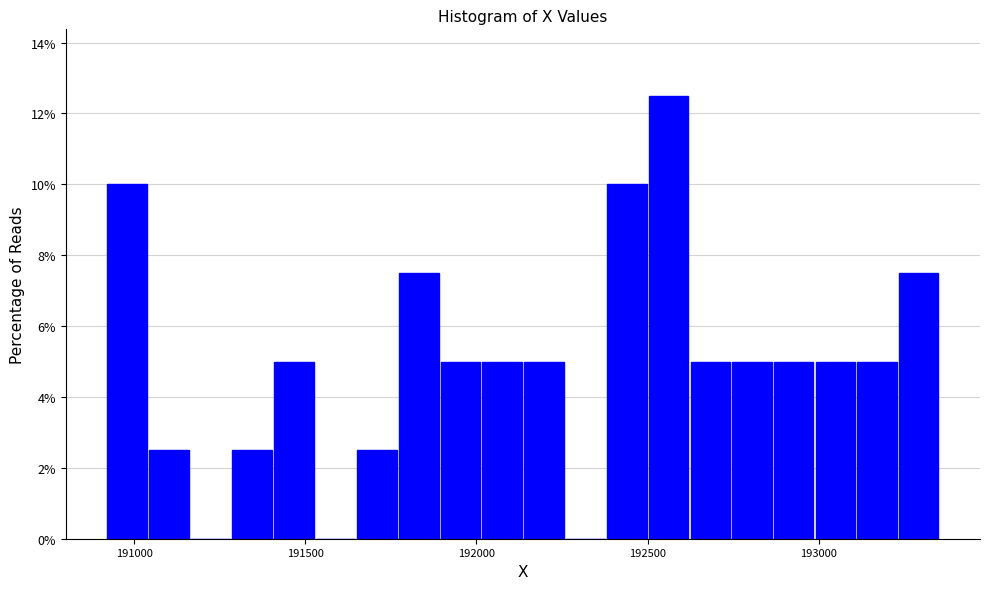

Read against the x-axis, roughly where is the centre of the tallest bar?

192550